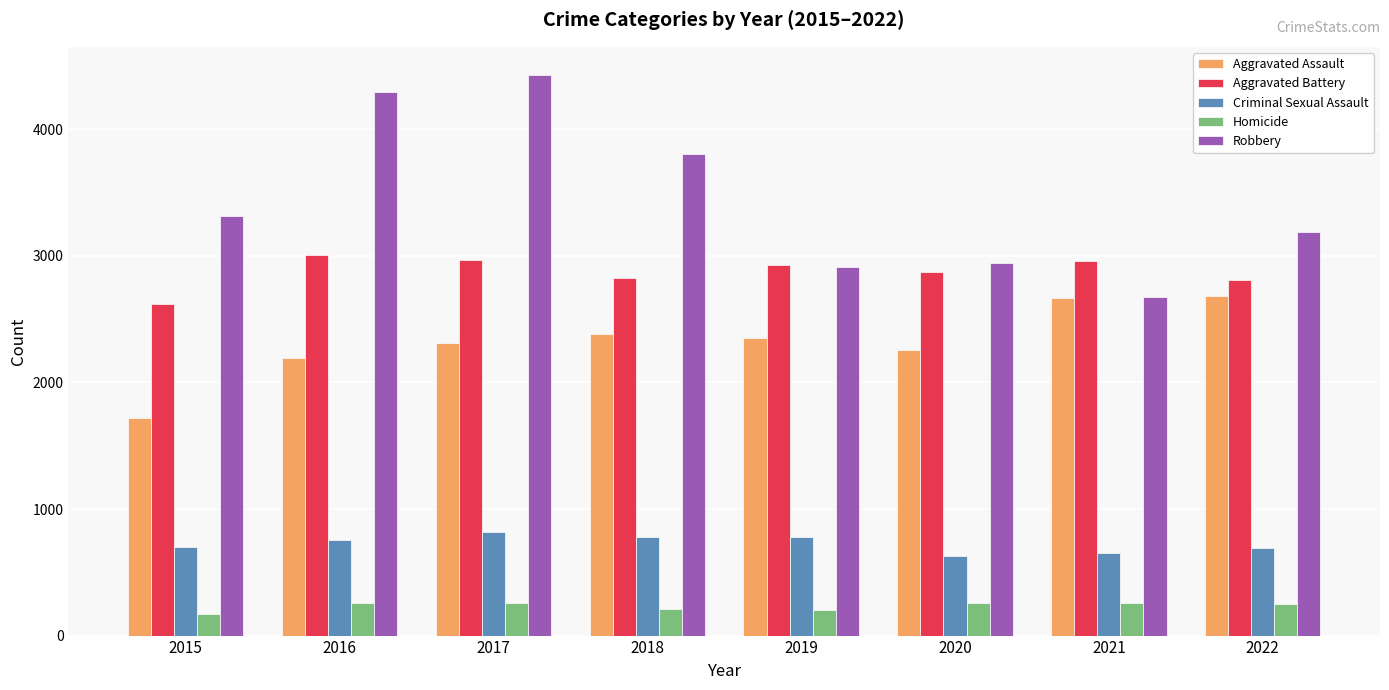

The Aggravated Assault series shows 2515 at 2015. True or false?

False